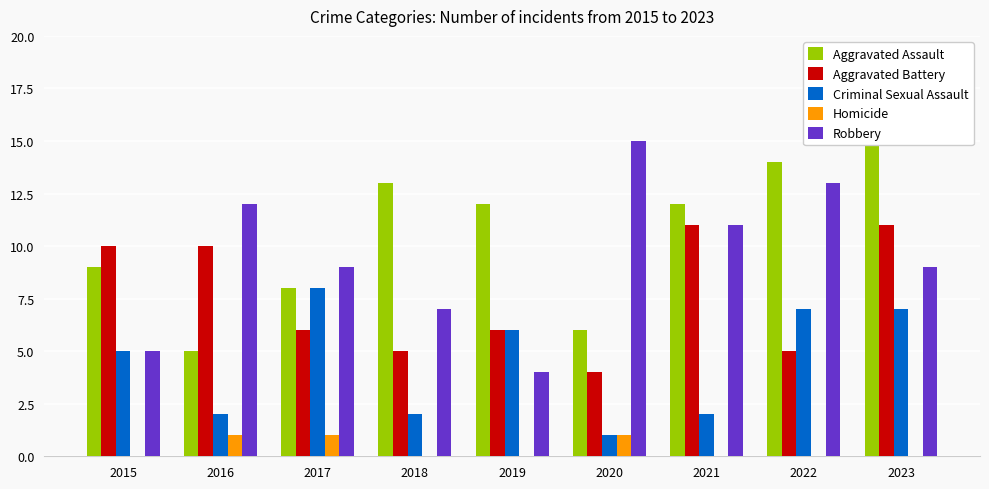

At which category is the sum across all series the highest?

2023